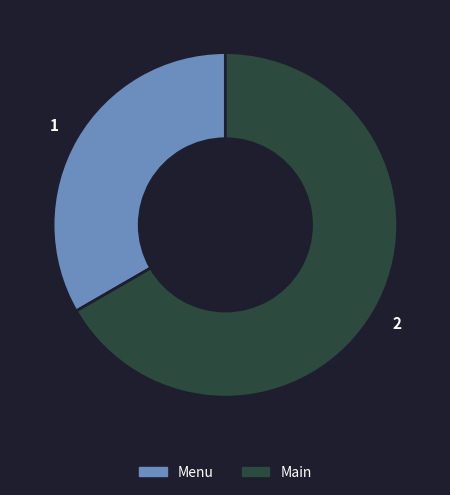

Do Main and Menu together represent more than half of the pie?

Yes